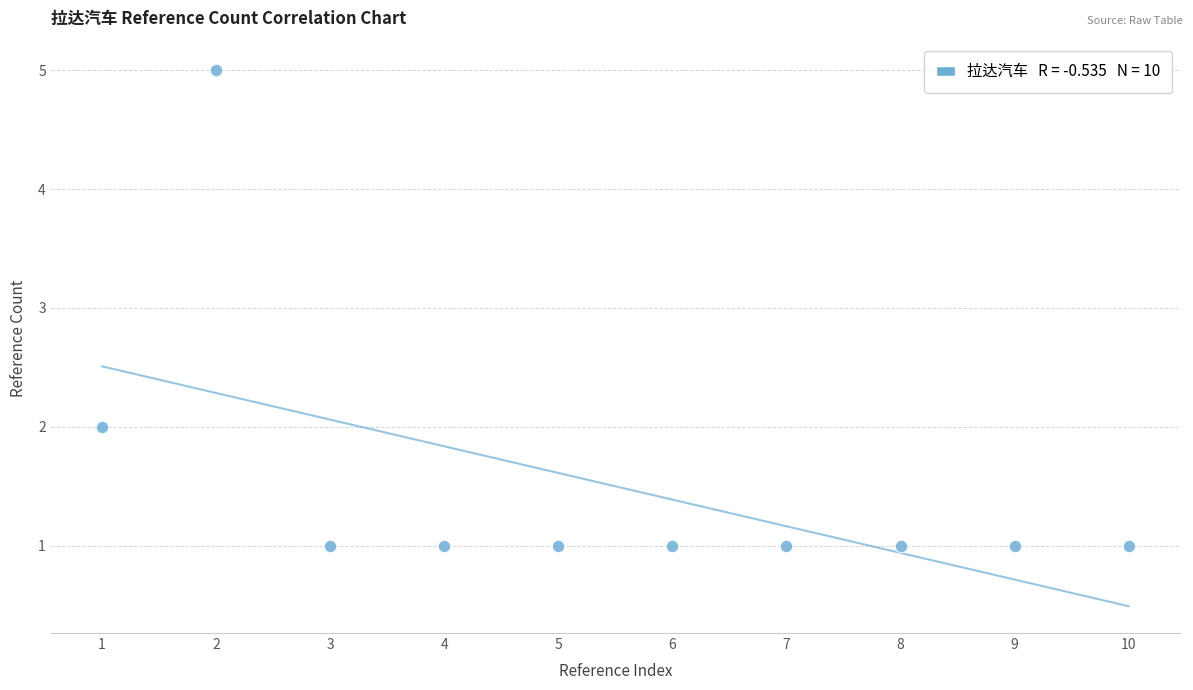

What is the average X value?

6